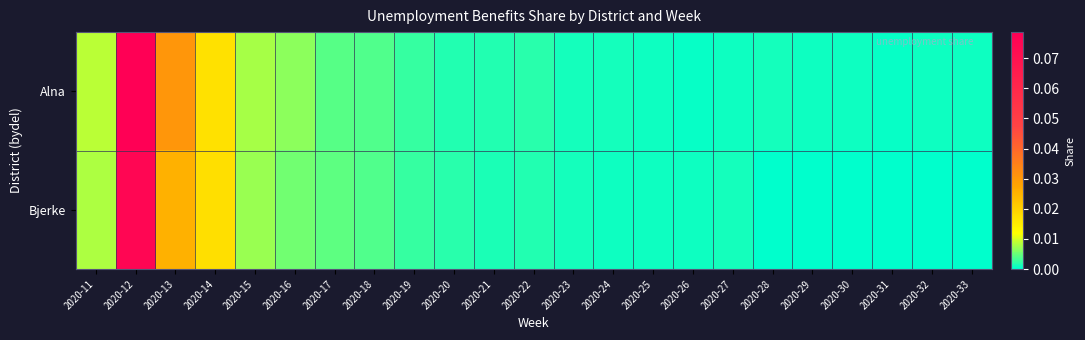

Which label corresponds to the largest value in the chart?

2020-12